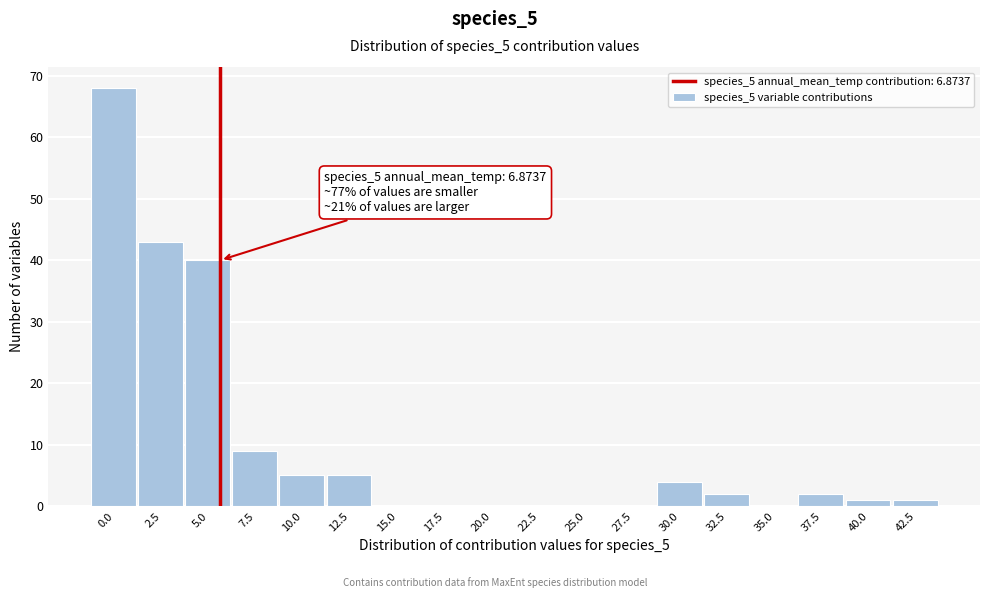

Reading left to right, list all the values displayed in this chart.

0.0=68	2.5=43	5.0=40	7.5=9	10.0=5	12.5=5	15.0=0	17.5=0	20.0=0	22.5=0	25.0=0	27.5=0	30.0=4	32.5=2	35.0=0	37.5=2	40.0=1	42.5=1